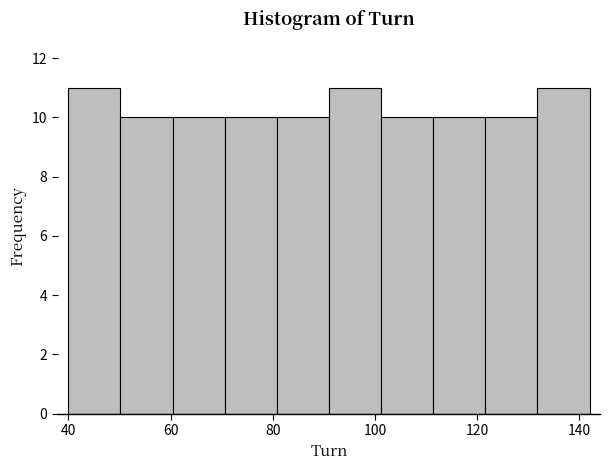

Reading left to right, transcribe this chart: for each bar, give the range it covers on the x-axis and its height. Neither the bar edges nor the heights are printed on the chart, so give them approximately, as read against the axes.

40.0 to 50.2: 11
50.2 to 60.4: 10
60.4 to 70.6: 10
70.6 to 80.8: 10
80.8 to 91.0: 10
91.0 to 101.2: 11
101.2 to 111.4: 10
111.4 to 121.6: 10
121.6 to 131.8: 10
131.8 to 142.0: 11